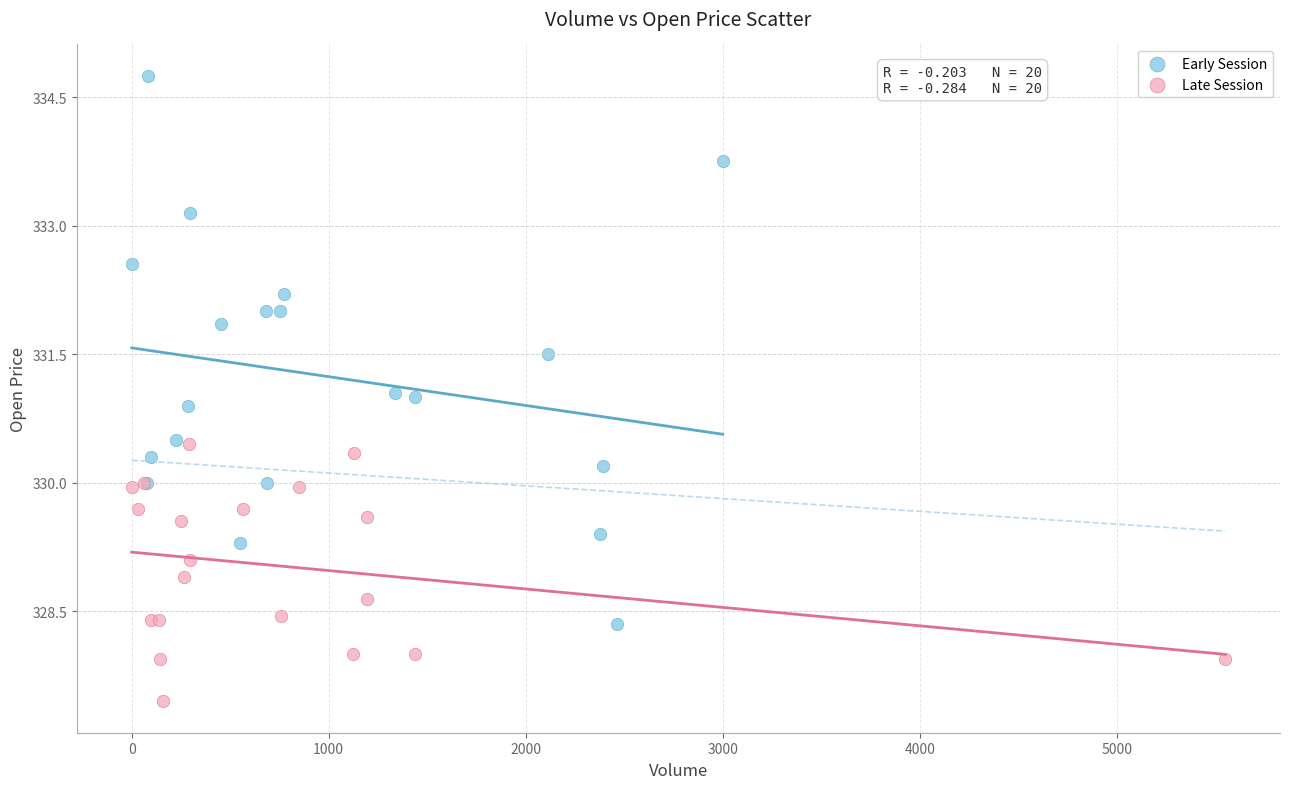

Which series has the widest spread of Y values?

Early Session